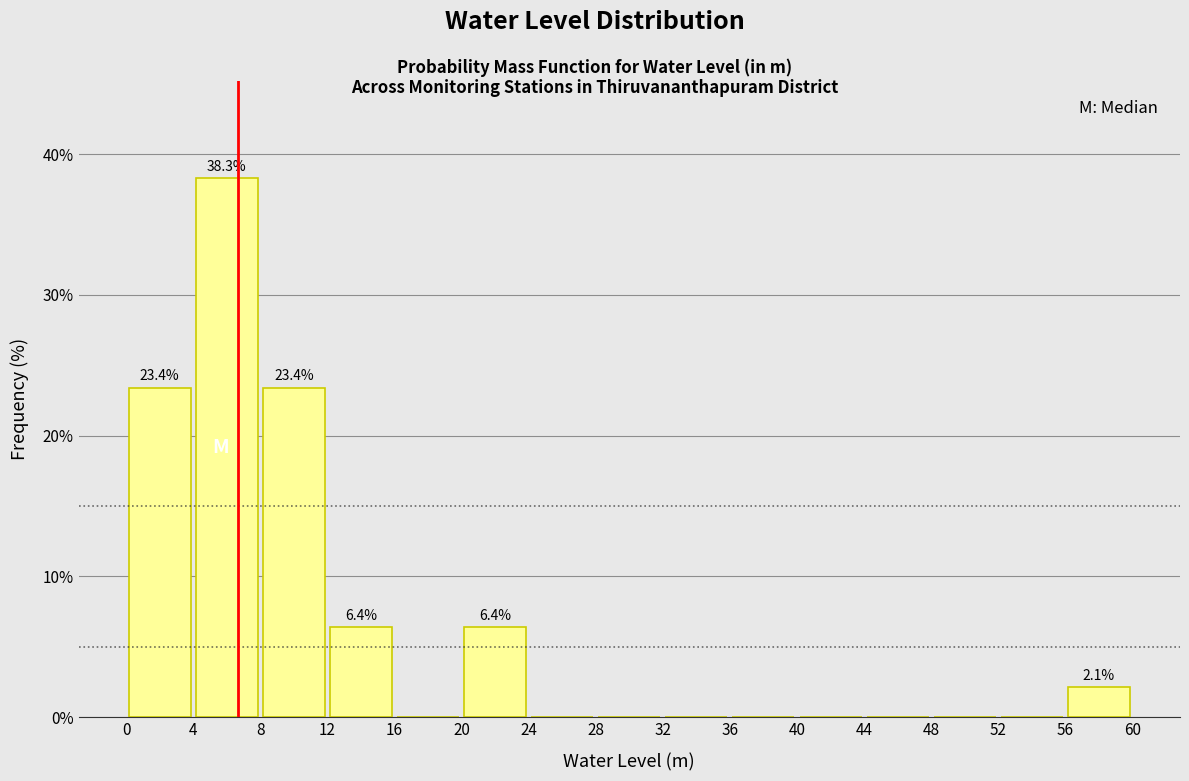

Which range on the x-axis has the tallest bar?

4 to 8